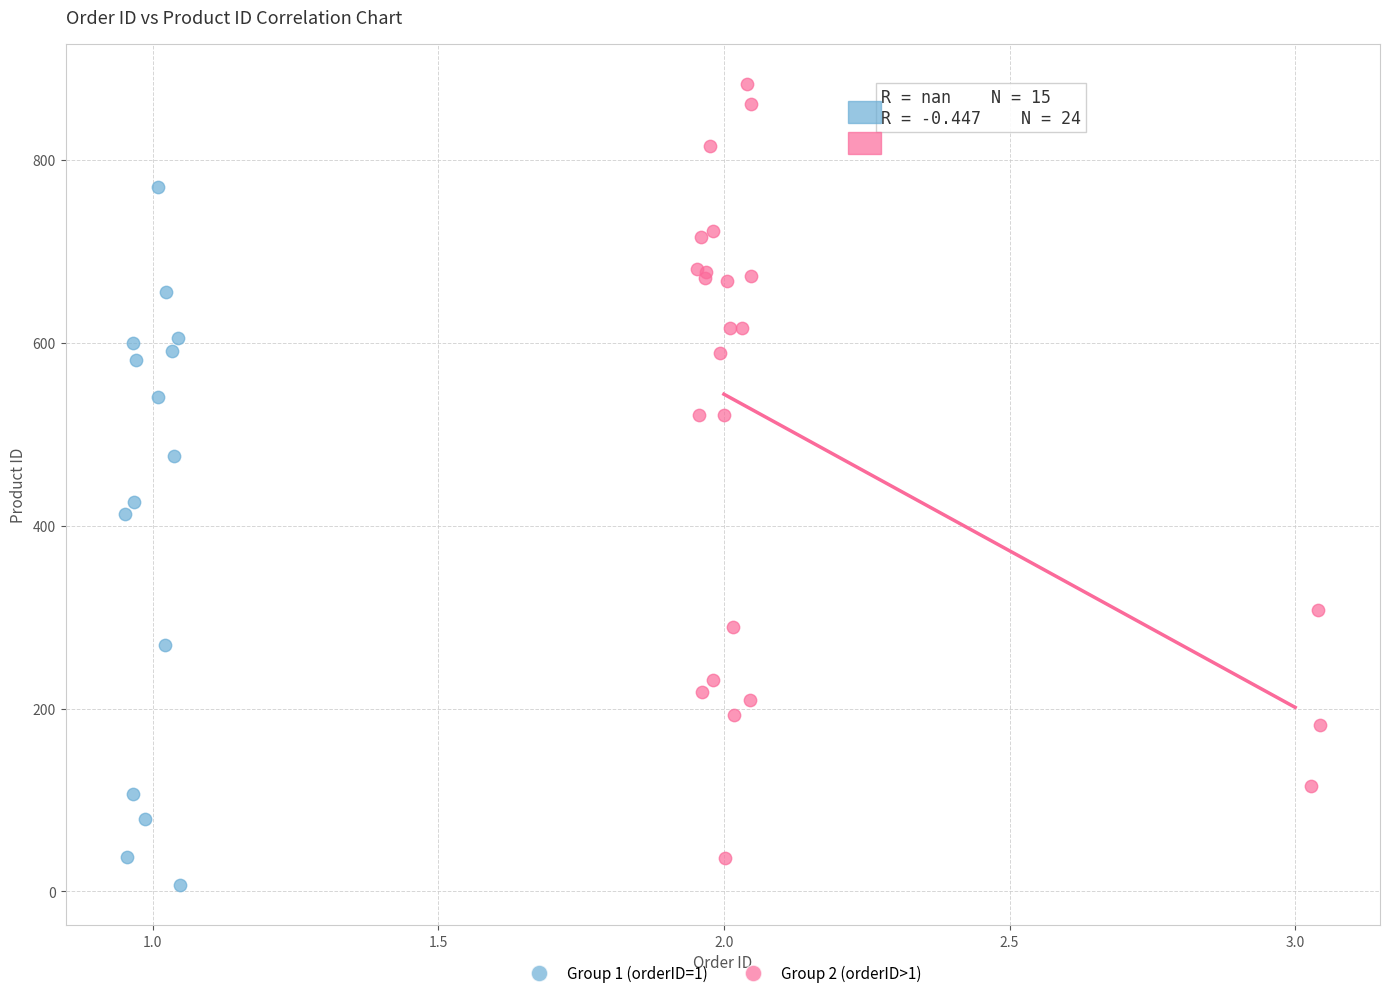

Which series reaches the maximum Y coordinate?

Group 2 (orderID>1)